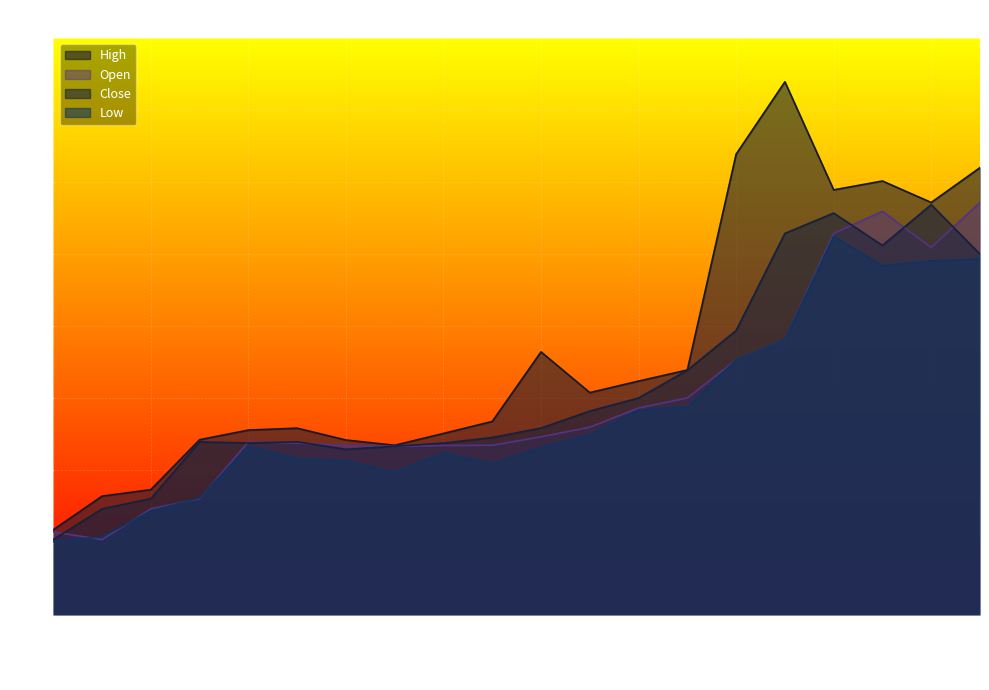

True or false: Low has a value of 4.2 at 1996-04.

False